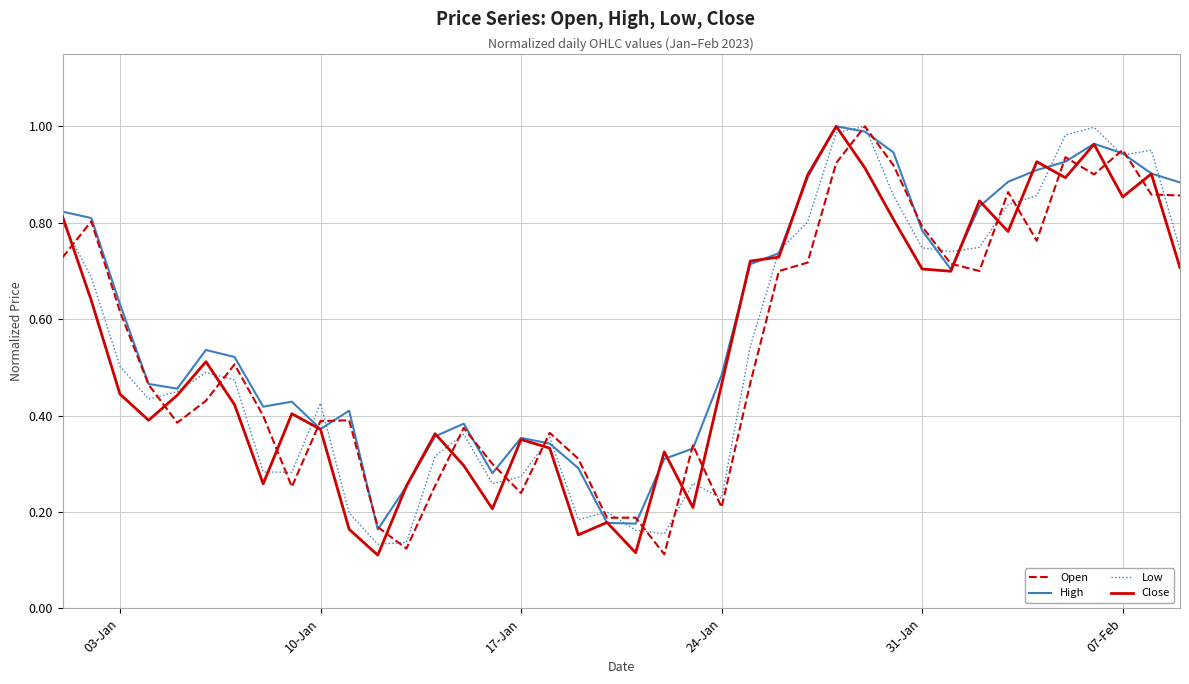

What are all the series names shown in the legend?

Open, High, Low, Close